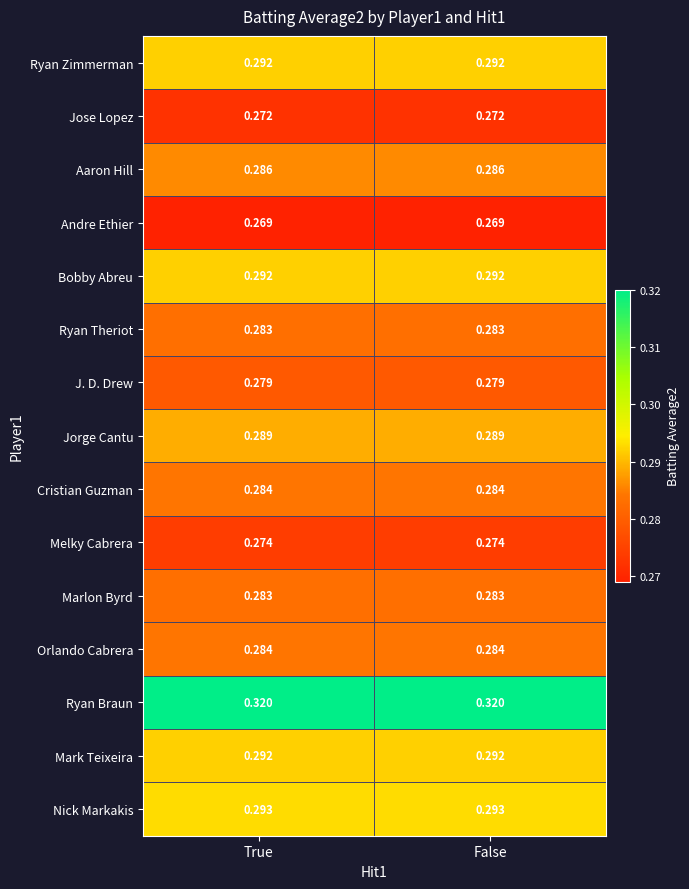

At how many categories does at least one series exceed 0?

2